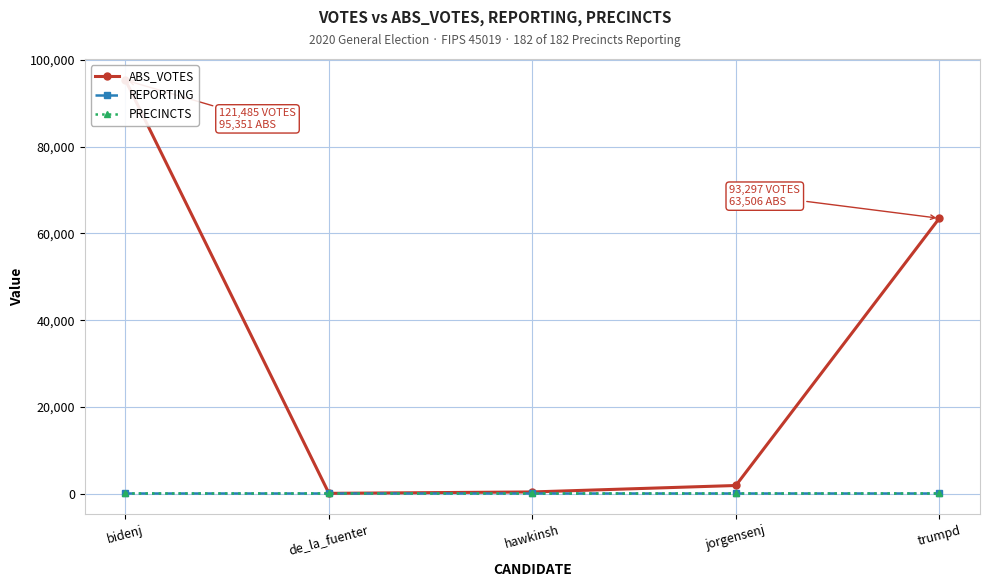

What are all the series names shown in the legend?

ABS_VOTES, REPORTING, PRECINCTS